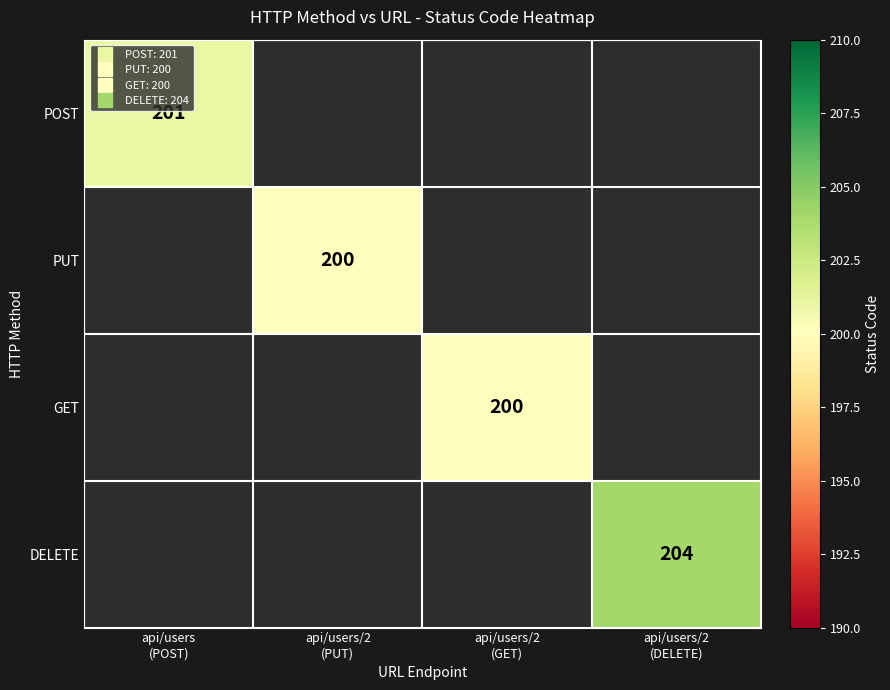

Count the number of categories in the chart.

4